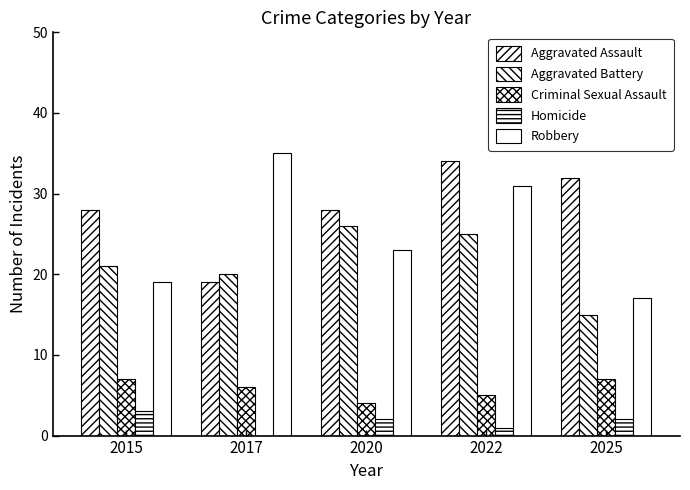

What is the difference between the maximum and minimum values in the Aggravated Assault series?

15